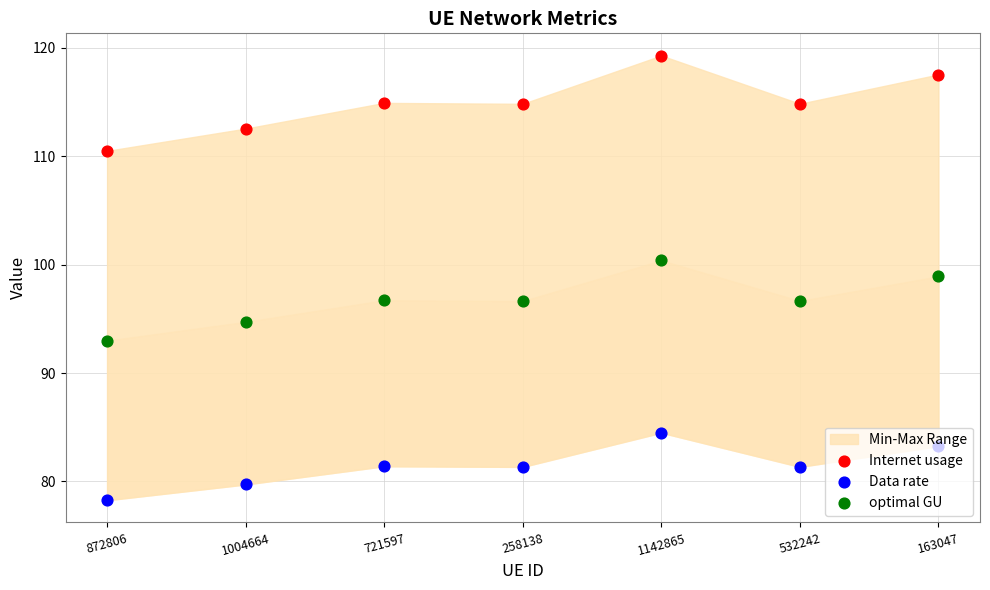

At how many categories does at least one series exceed 80?

7